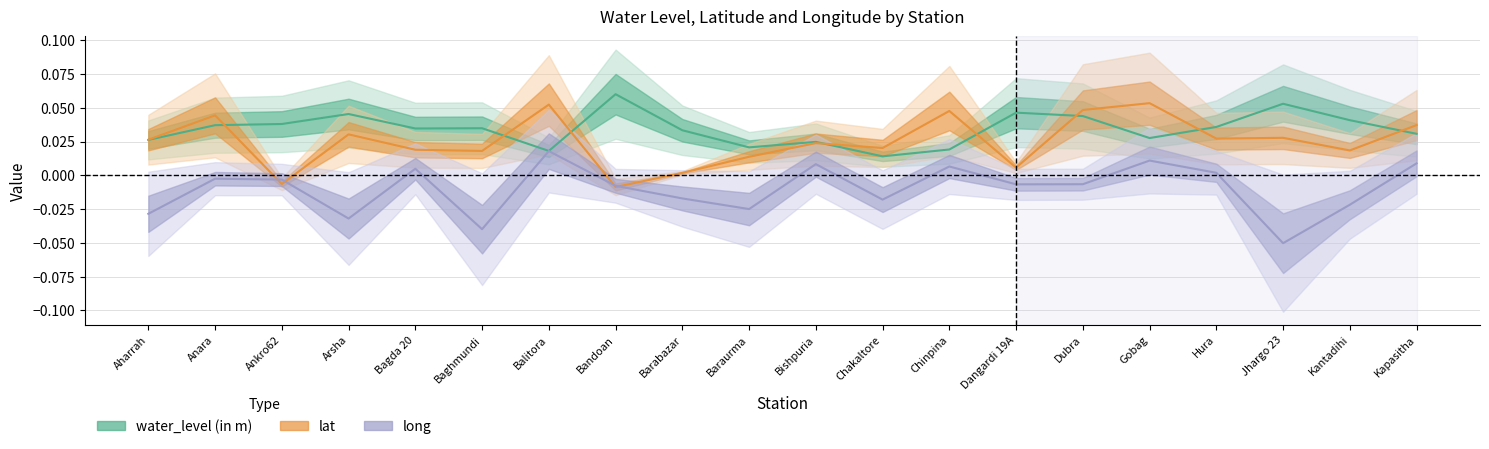

Which series has the widest spread of values?

long